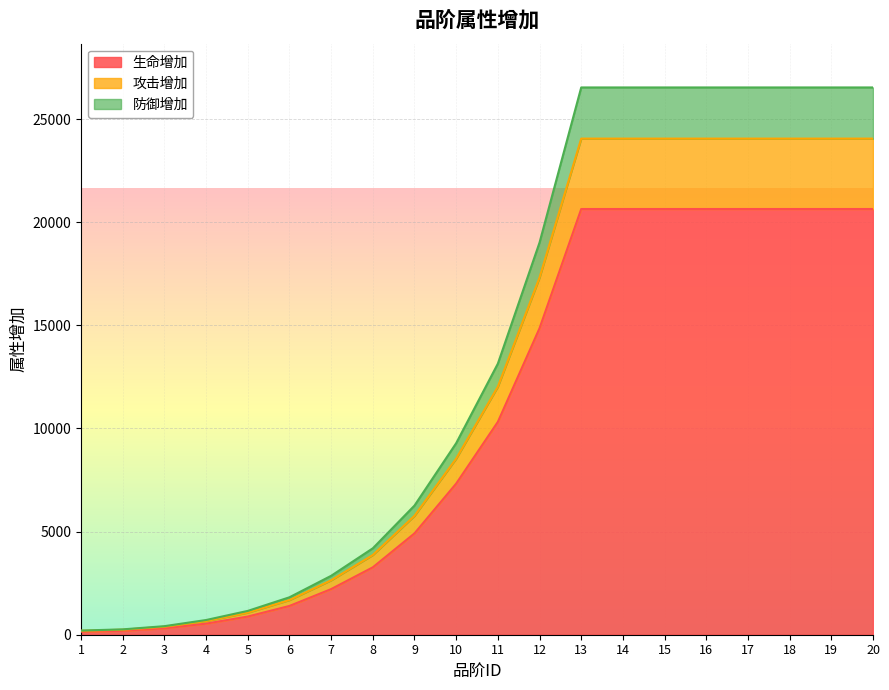

True or false: 防御增加 and 生命增加 intersect in this chart.

False